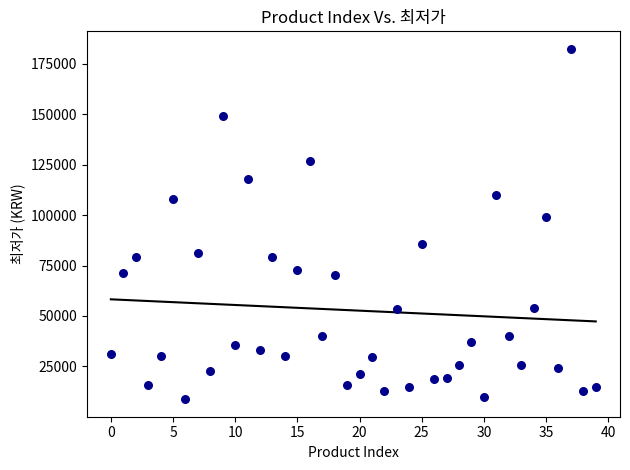

What is the range of Y values (max minus min)?

173800